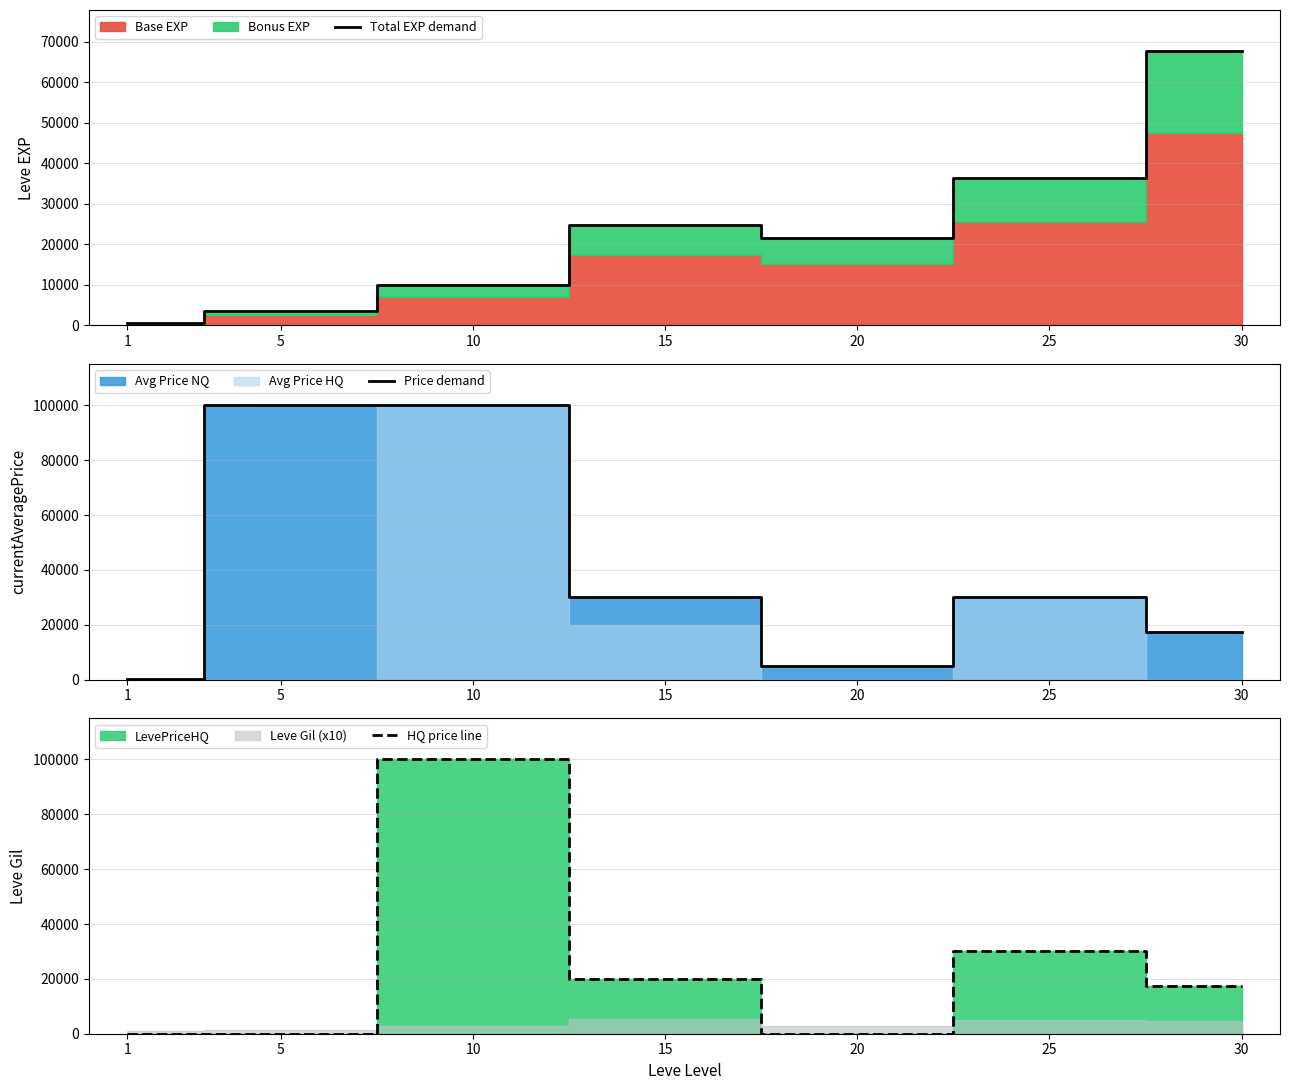

List the series in order of their peak value, highest first.

Price demand, HQ price line, Total EXP demand